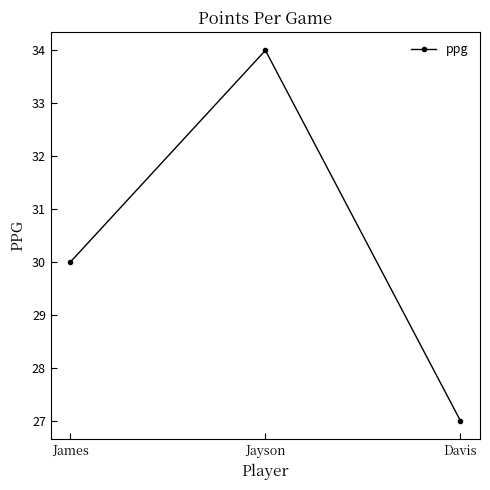

Between Davis and James, which is larger?

James